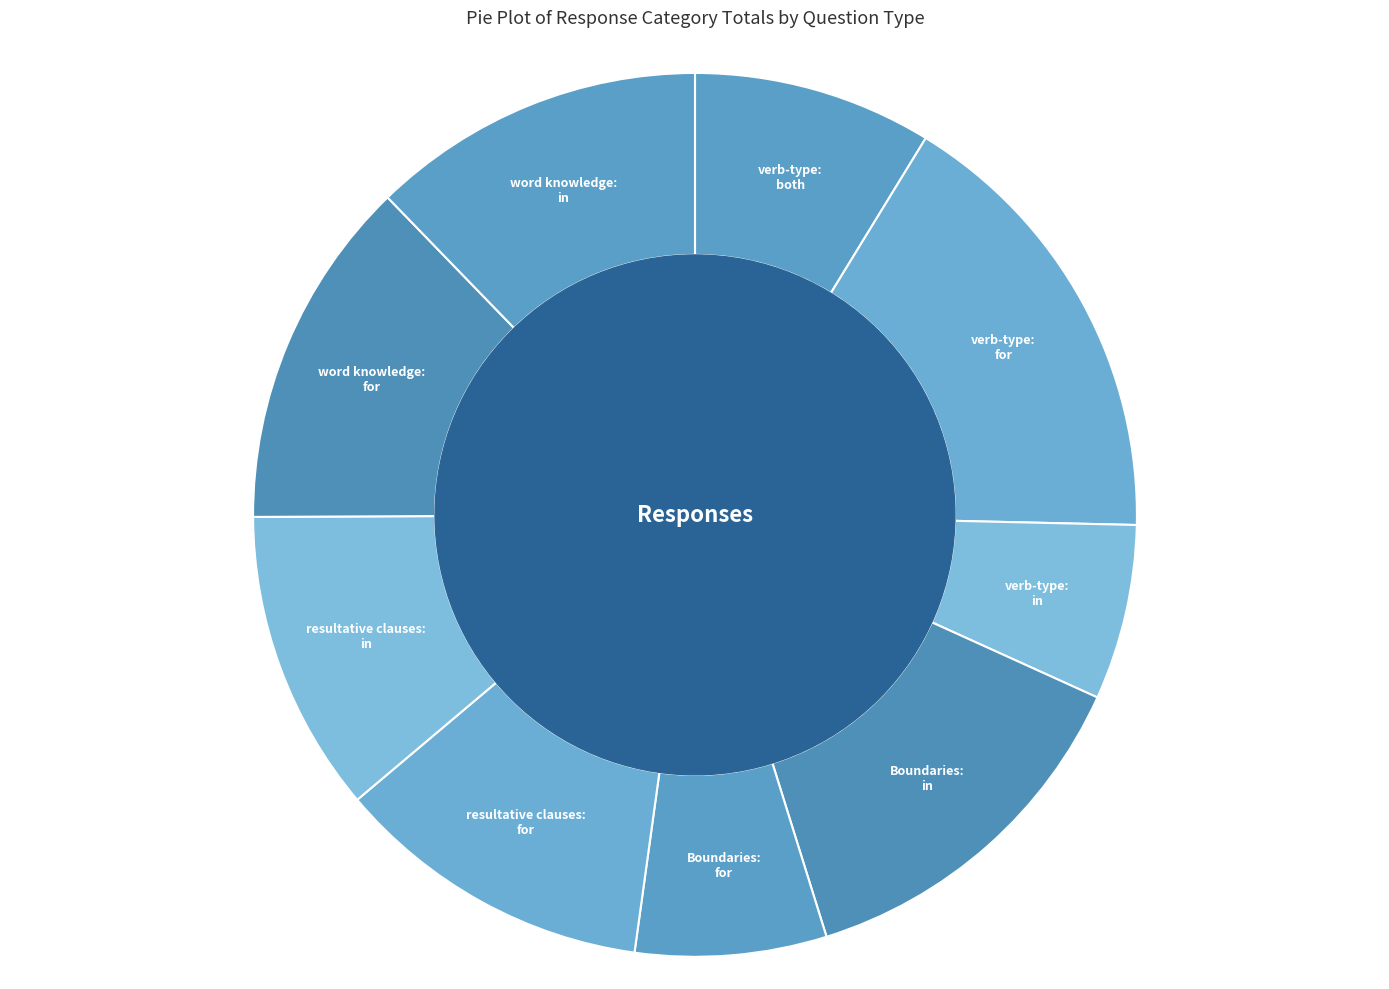

Count the number of slices in the pie.

9